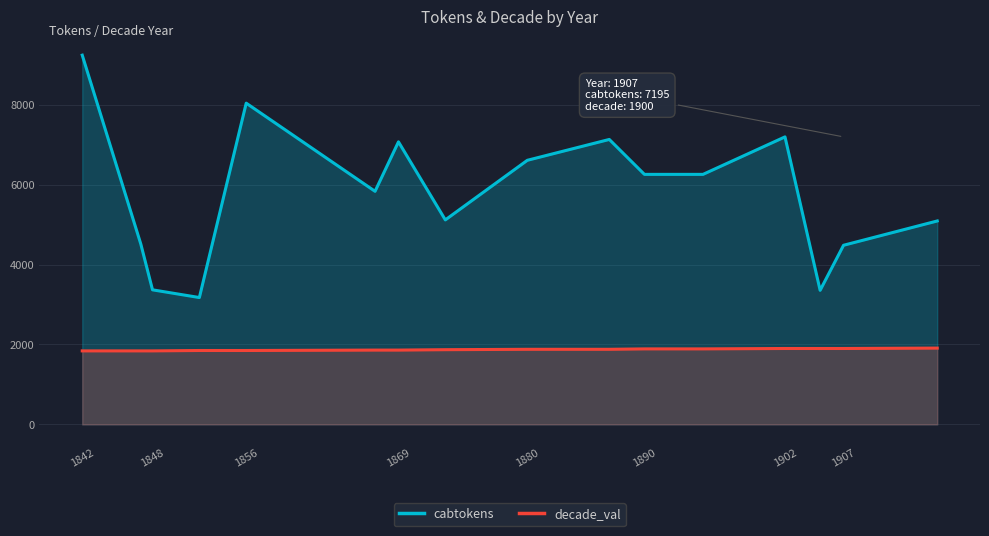

Which series has the largest total across all categories?

cabtokens